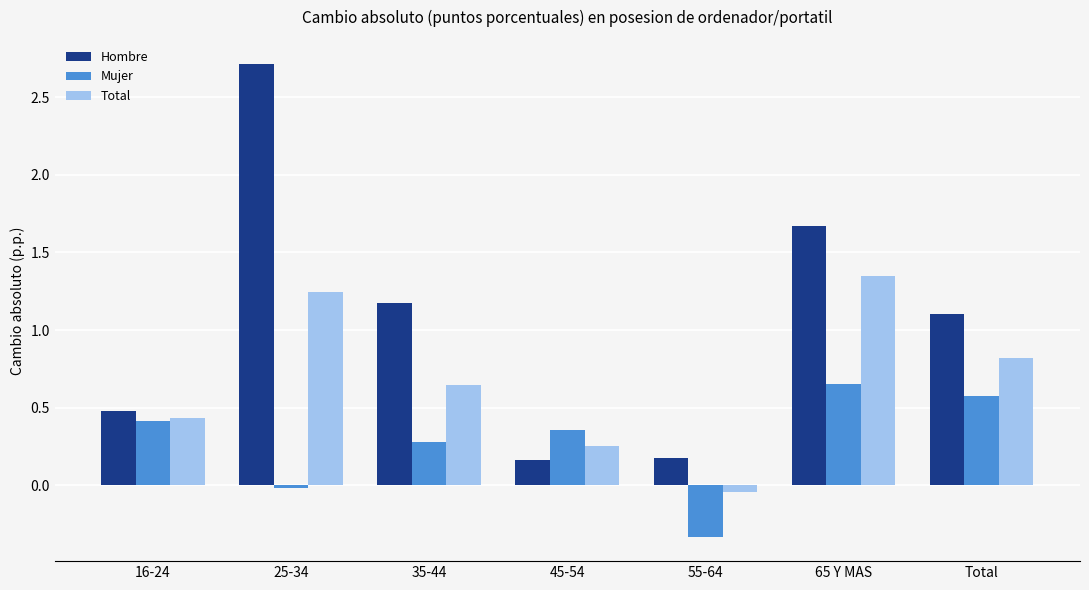

The value of Total at 65 Y MAS is 0.4. True or false?

False